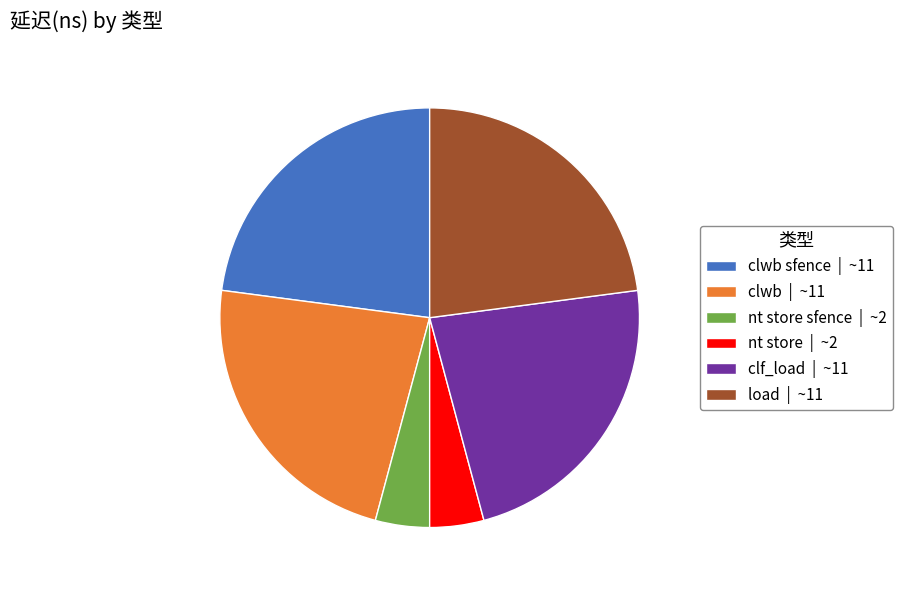

Does clf_load | ~11 account for over 50% of the chart?

No